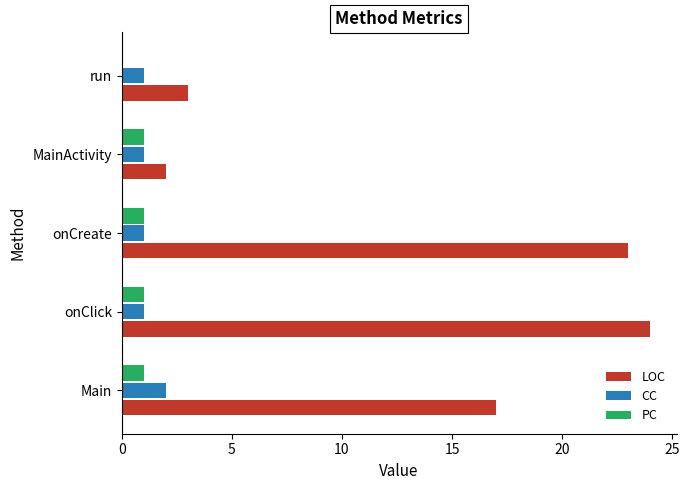

Which series has the largest total across all categories?

LOC